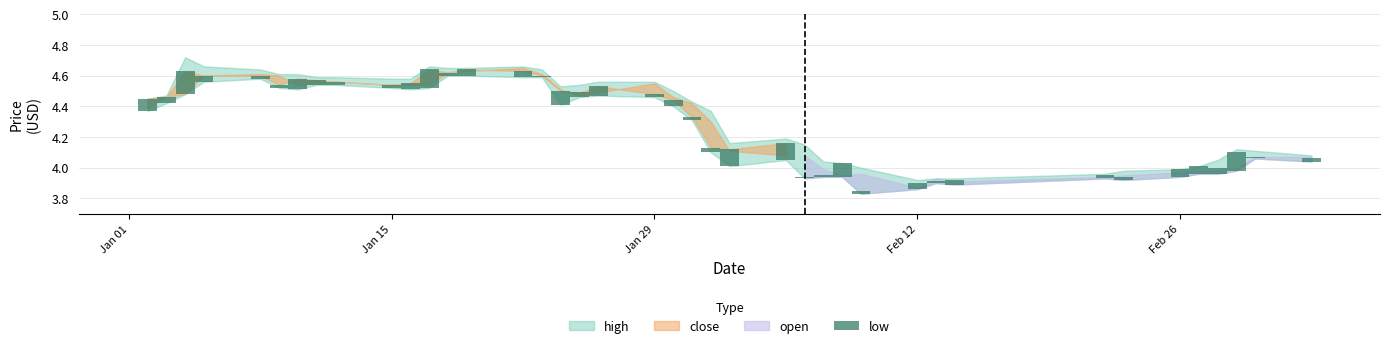

Count the number of categories in the chart.

40